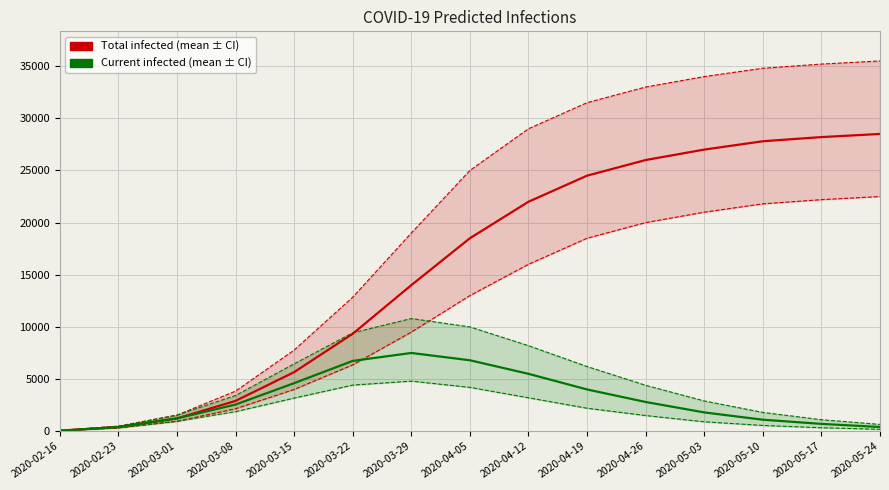

True or false: predicted_current_infected_mean has a value of 1554 at 2020-05-10.

False